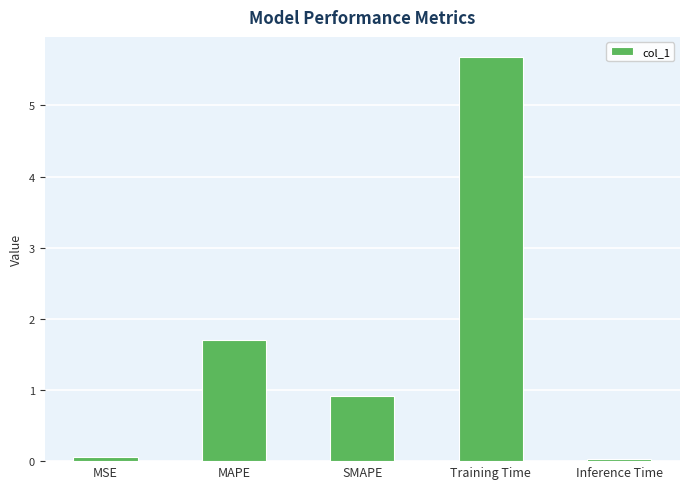

Are the bars horizontal?

No